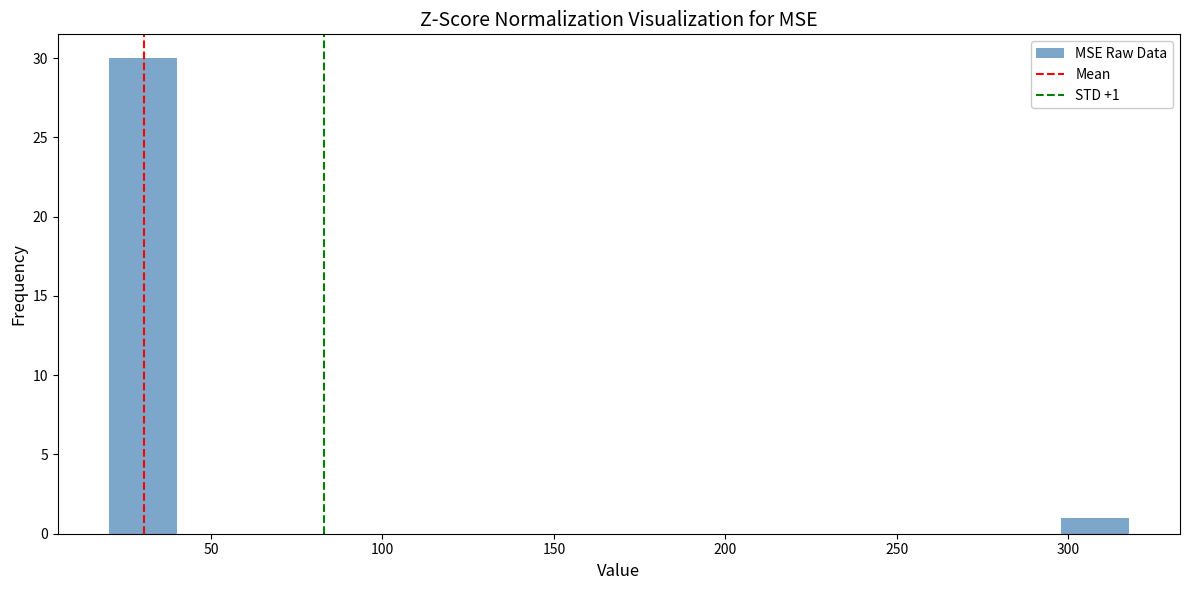

Around what value on the x-axis is the tallest bar? Give the approximate position of its centre, as read against the axis.

30